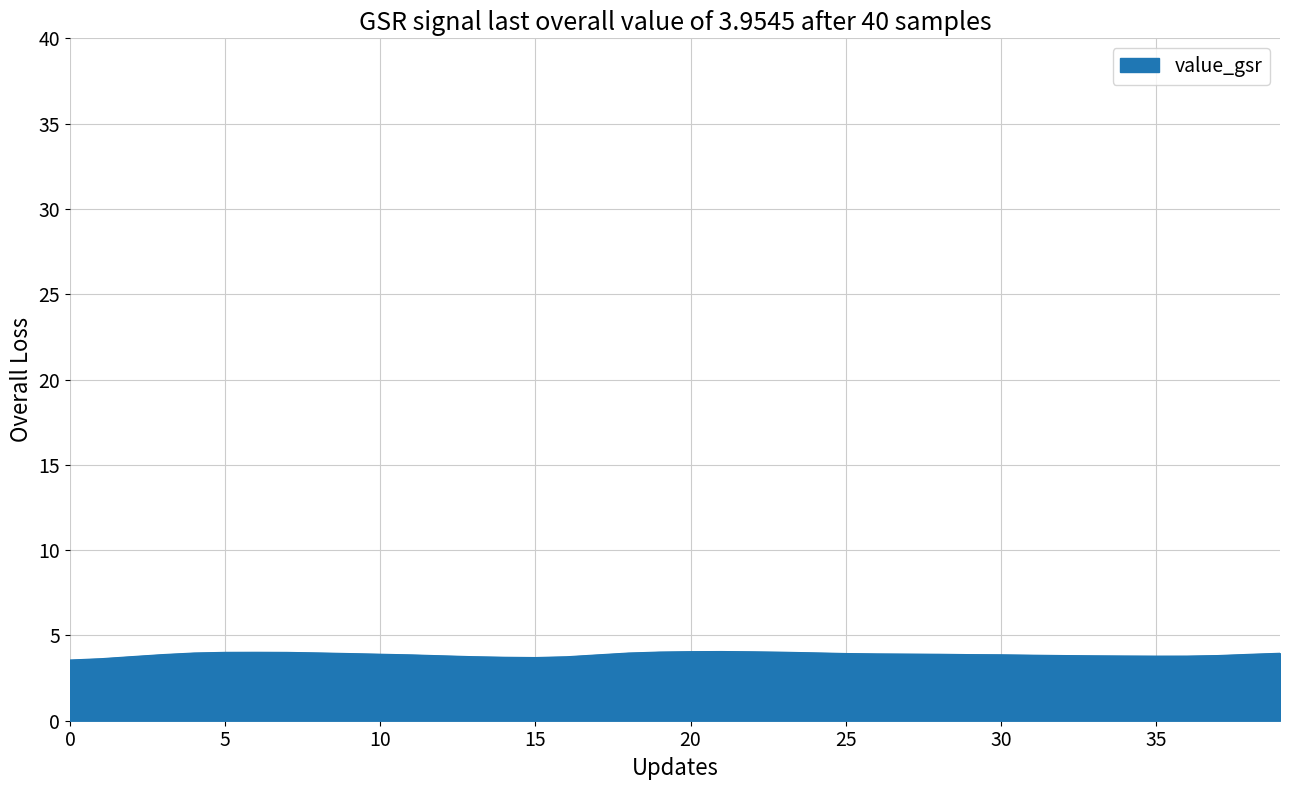

What is the greatest value displayed?

4.1